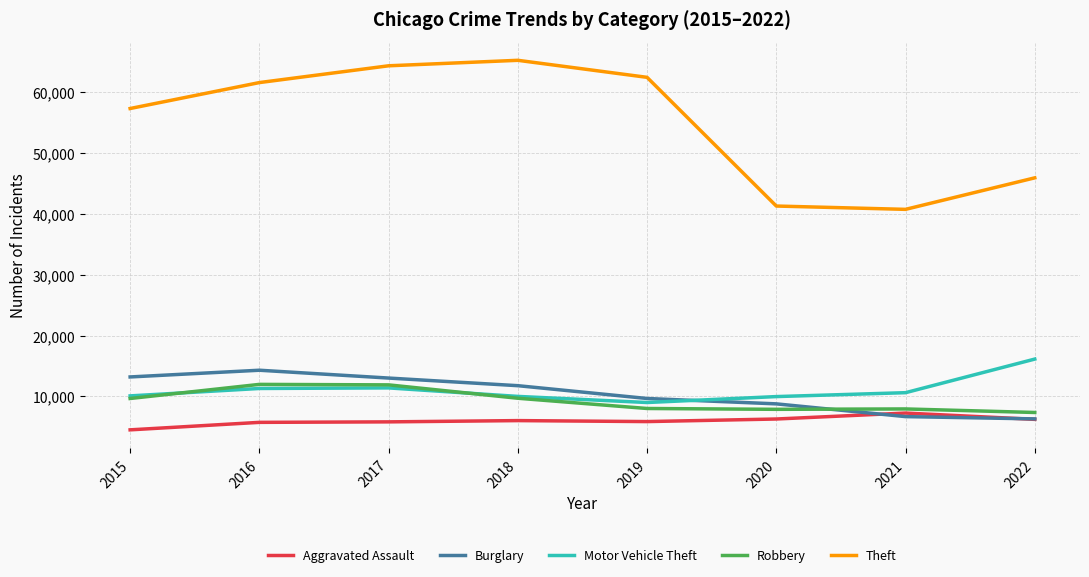

True or false: Motor Vehicle Theft and Theft intersect in this chart.

False